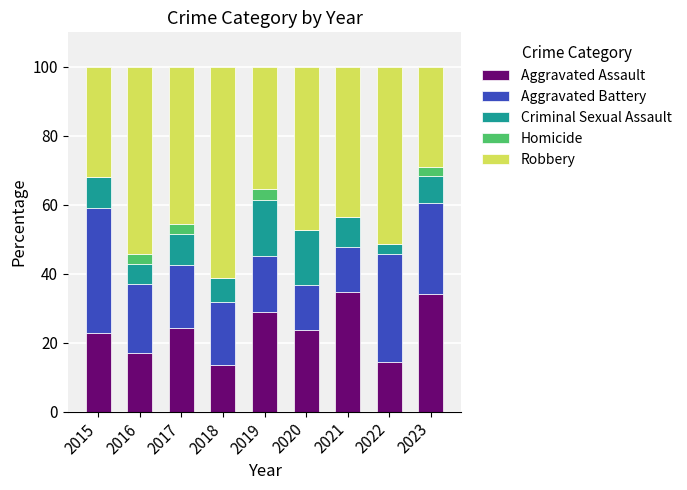

What is the highest value of the Aggravated Assault series?

34.8